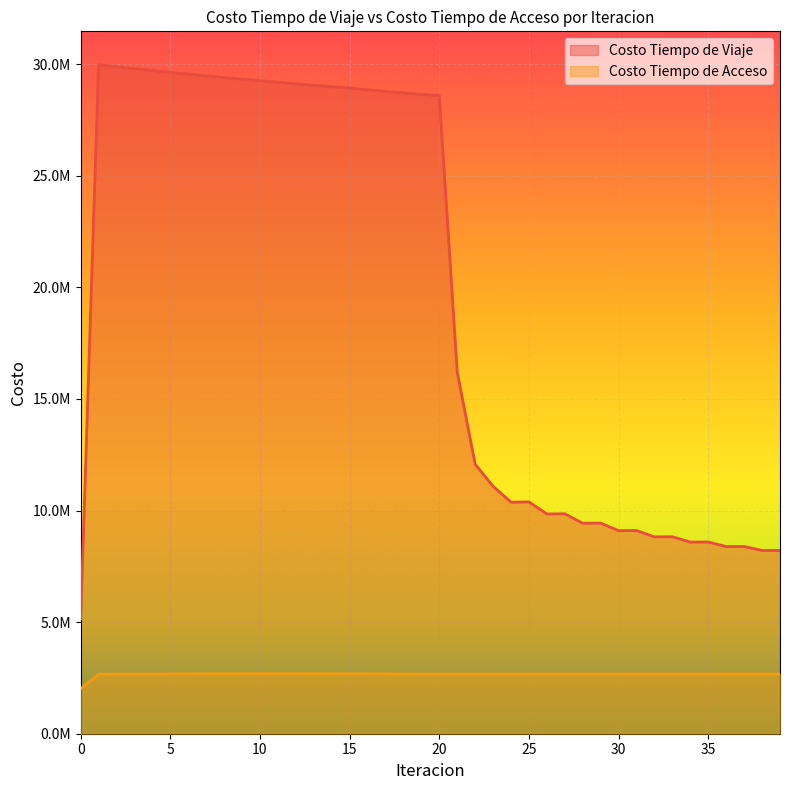

True or false: Costo Tiempo de Acceso and Costo Tiempo de Viaje intersect in this chart.

False